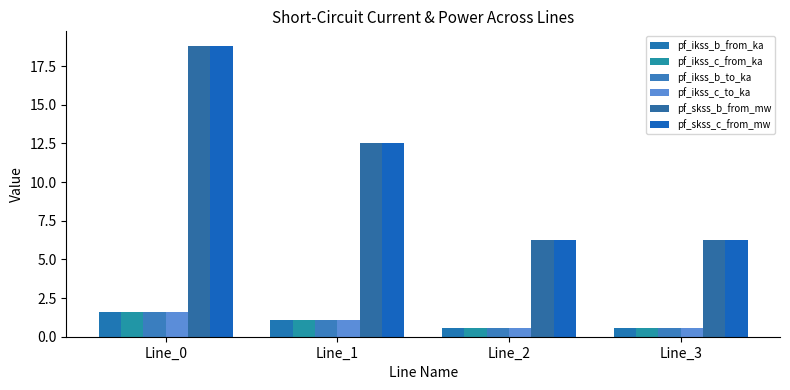

How many bars are there in each group?

6